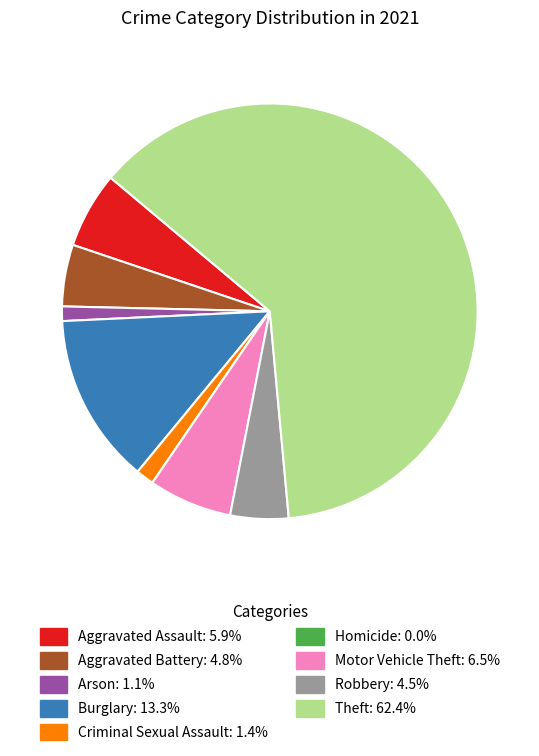

What is the ratio of the value at Theft to the value at Robbery?

13.8